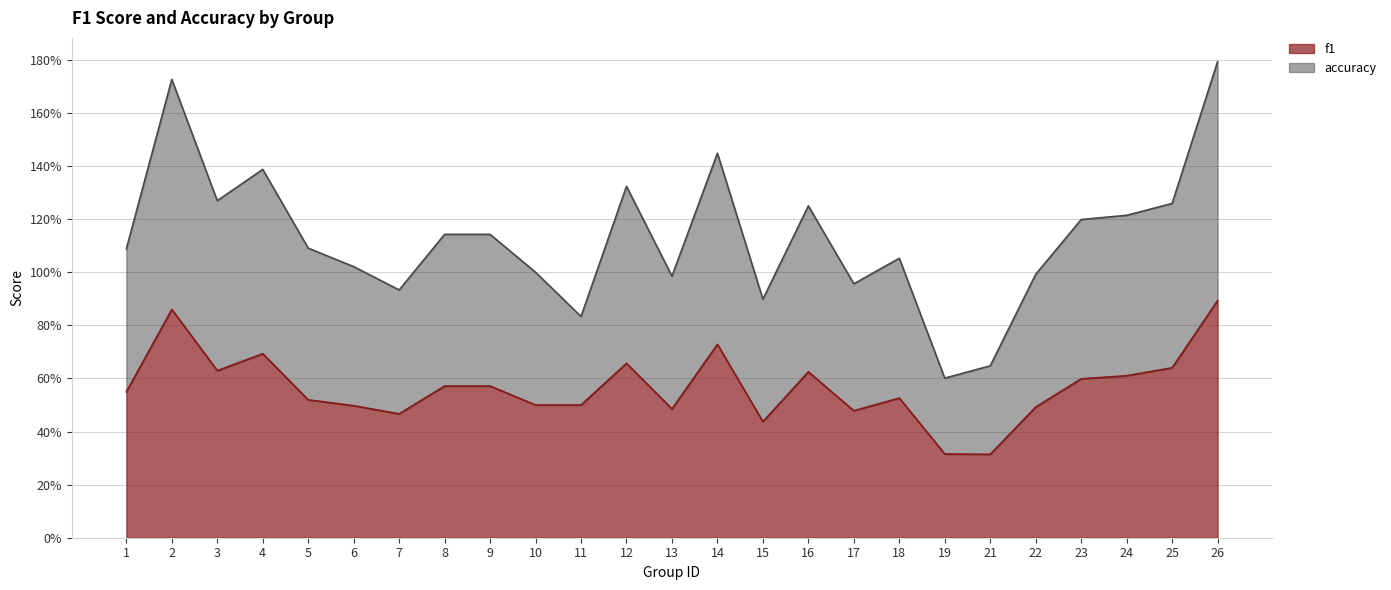

Reading right to left, list all the values displayed in this chart.

f1: 0.9	0.6	0.6	0.6	0.5	0.3	0.3	0.5	0.5	0.6	0.4	0.7	0.5	0.7	0.5	0.5	0.6	0.6	0.5	0.5	0.5	0.7	0.6	0.9	0.5
accuracy: 1.8	1.3	1.2	1.2	1.0	0.6	0.6	1.1	1.0	1.2	0.9	1.4	1.0	1.3	0.8	1.0	1.1	1.1	0.9	1.0	1.1	1.4	1.3	1.7	1.1